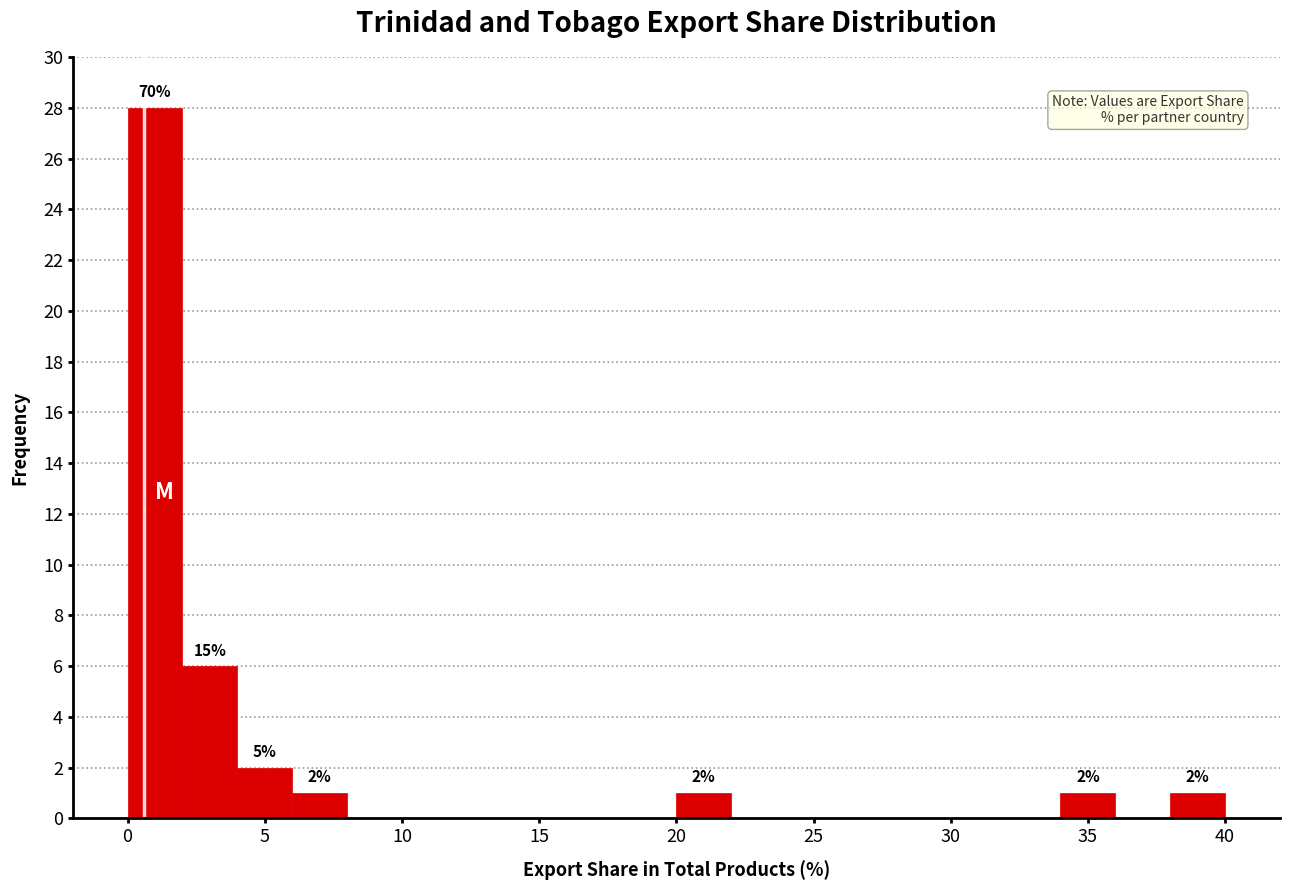

Which range on the x-axis has the tallest bar?

0 to 2